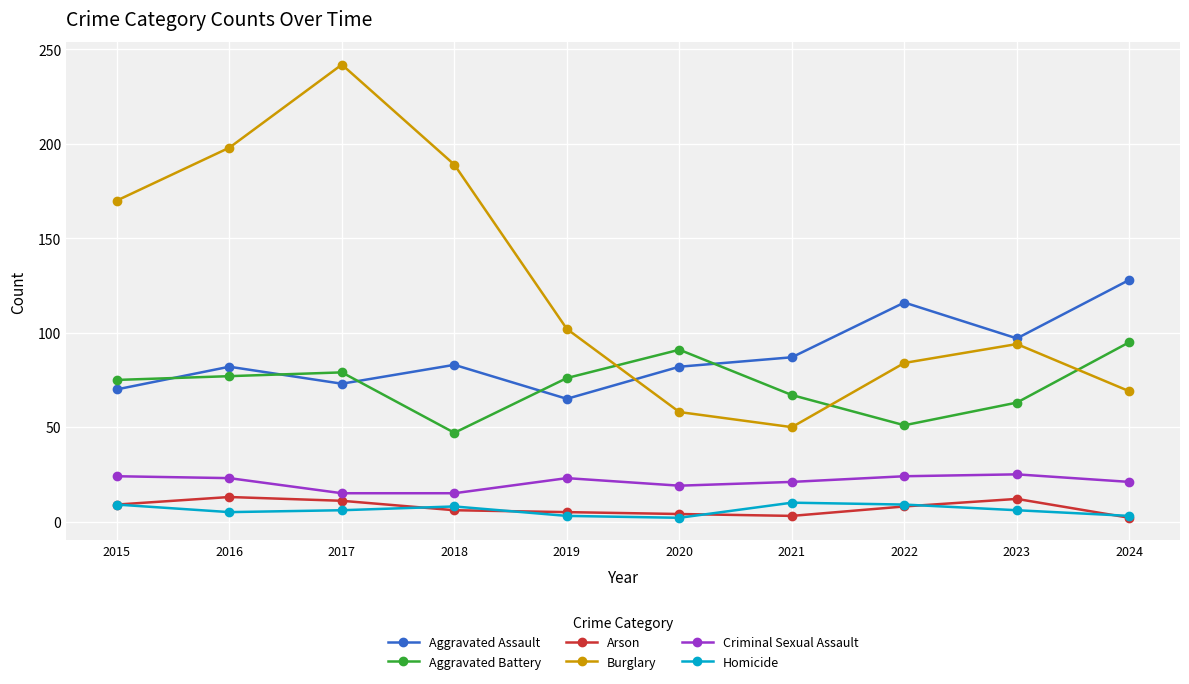

Does the chart display data point markers on the line(s)?

Yes